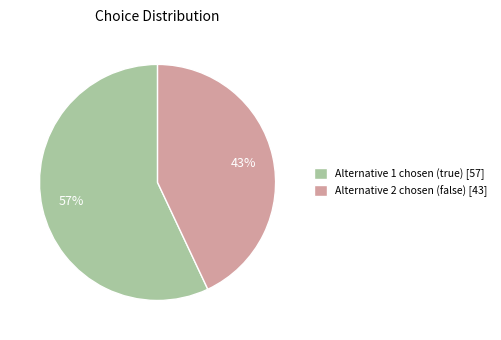

Do Alternative 1 chosen (true) [57] and Alternative 2 chosen (false) [43] together represent more than half of the pie?

Yes